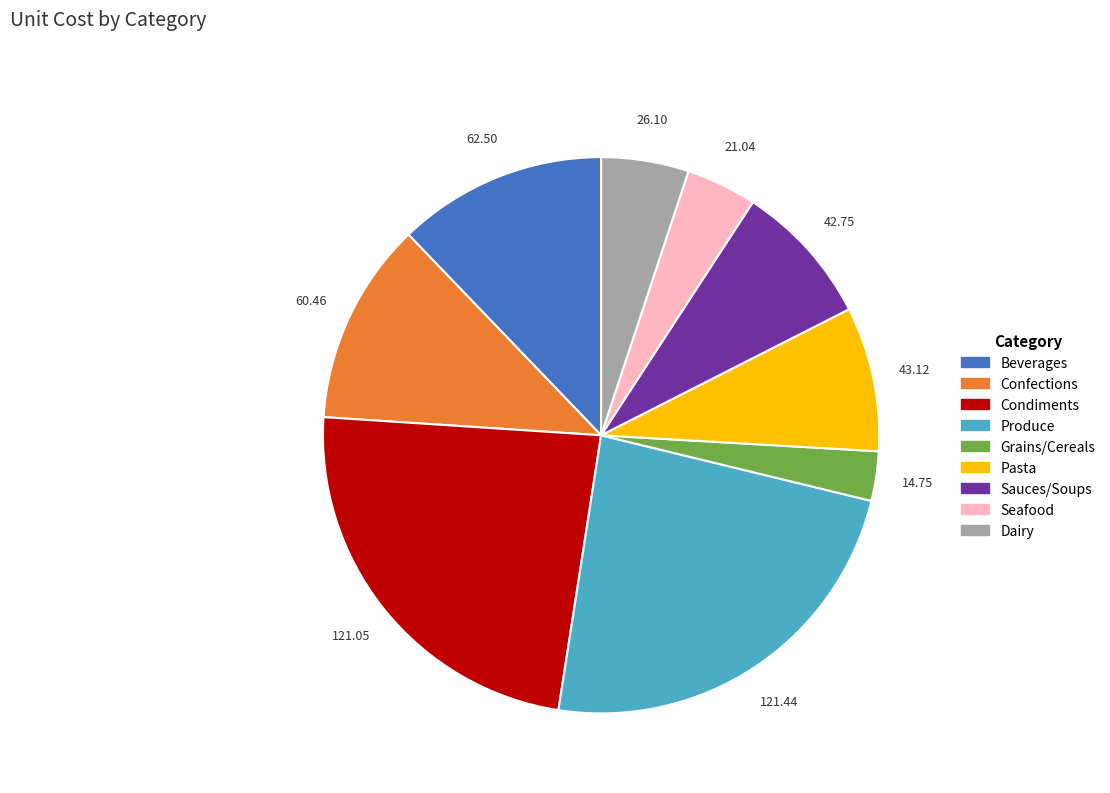

Between Dairy and Confections, which is larger?

Confections